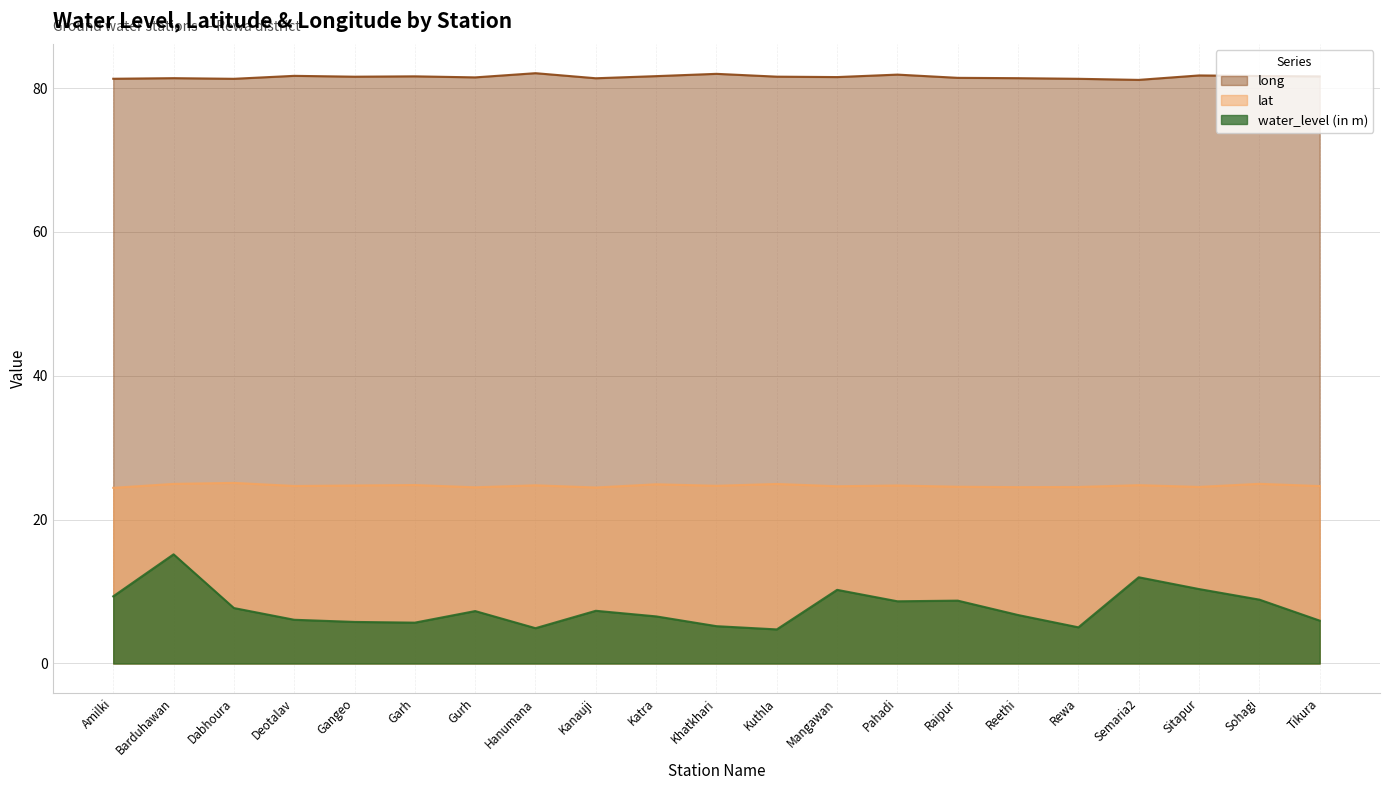

What is the minimum value for long?

81.2